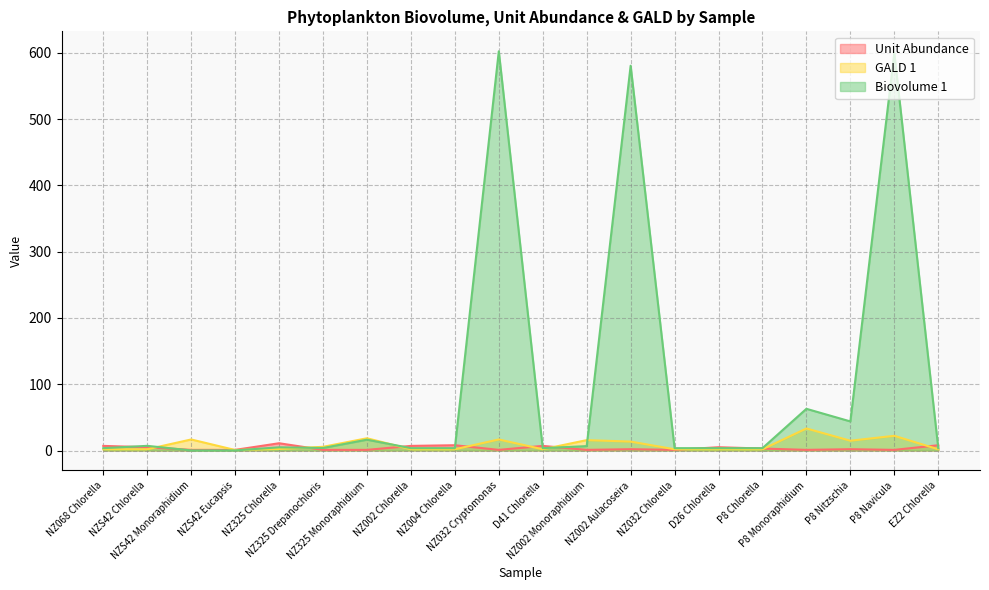

What is the label of the 15th point from the left?

D26 Chlorella